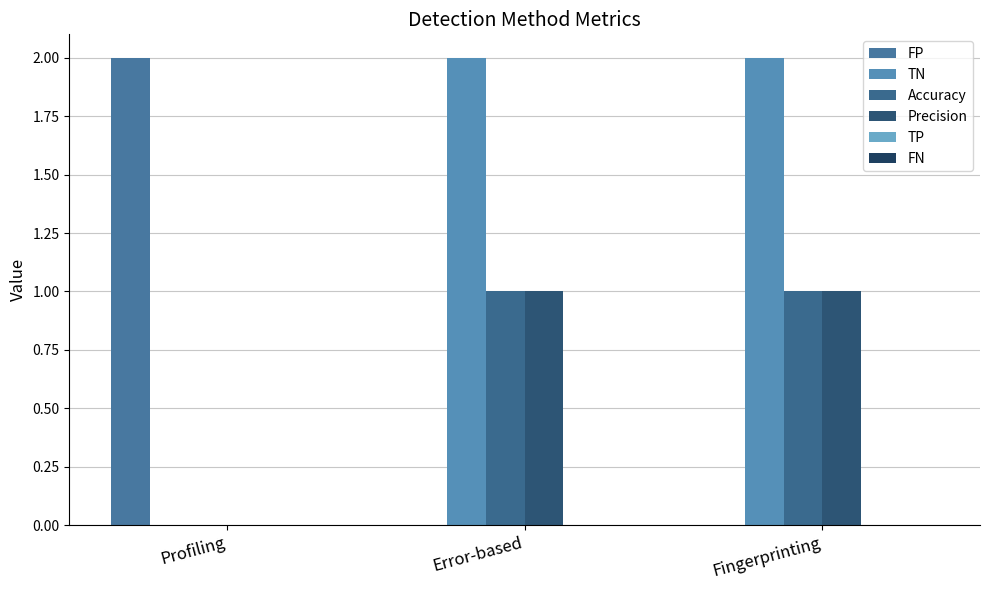

What is the total value across all series at Fingerprinting?

4